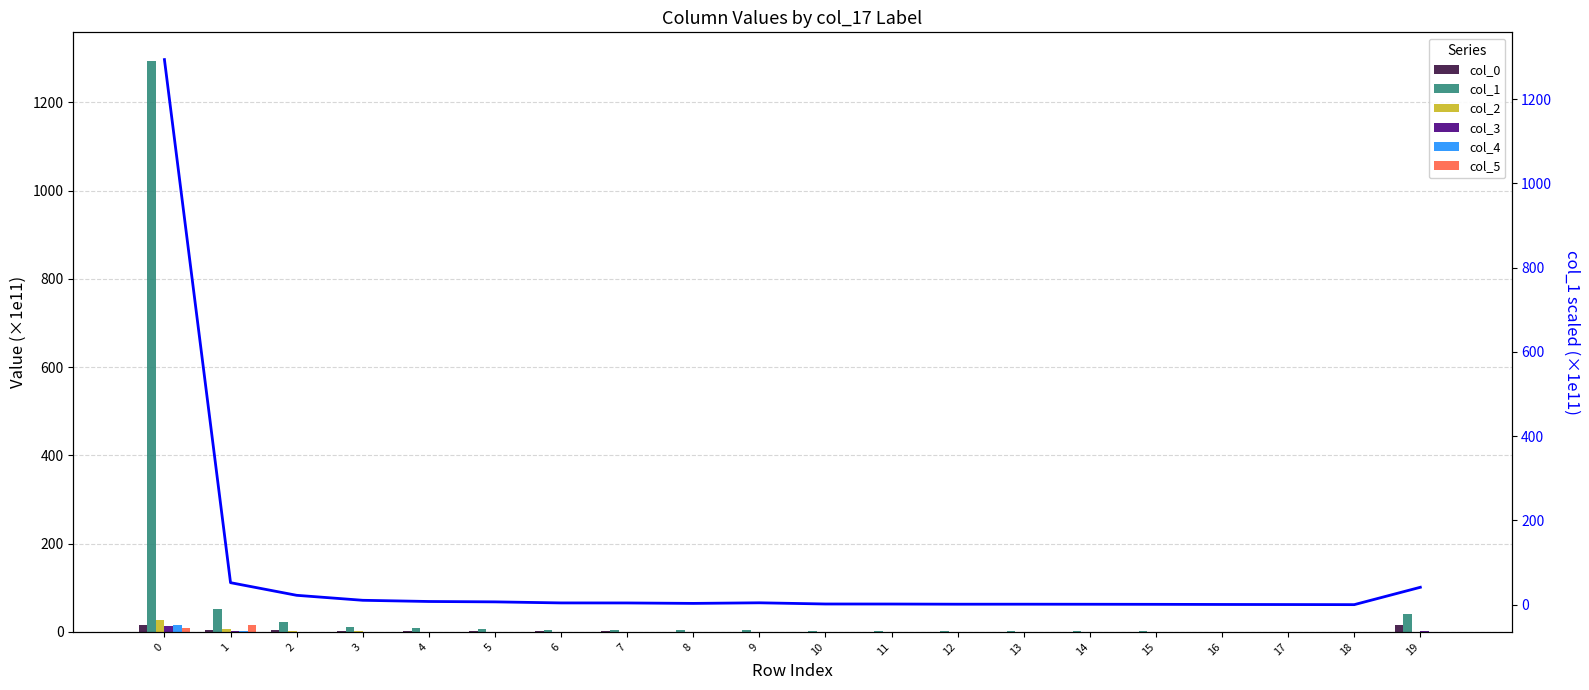

Reading left to right, extract all data points from this chart.

col_0: 16.1	3.6	3.5	1.7	1.1	1.5	0.9	1.2	0.6	0.5	0.5	0.5	0.7	0.5	0.5	0.5	0.1	0.3	0.5	14.9
col_1: 1293.9	52.4	22.4	10.6	7.7	6.8	4.3	4.2	3.2	4.6	1.8	1.7	1.3	1.3	1.1	1.0	0.6	0.4	0.2	41.4
col_2: 26.5	5.6	1.4	1.1	0.6	0.2	0.1	0.1	0.1	0.1	0.1	0.0	0.0	0.0	0.0	0.0	0.0	0.0	0.0	0.2
col_3: 13.9	2.8	0.3	0.5	0.3	0.2	0.0	0.2	0.1	0.1	0.0	0.0	0.0	0.0	0.0	0.0	0.0	0.1	0.0	2.3
col_4: 15.9	2.2	0.7	0.2	0.4	0.1	0.1	0.0	0.1	0.0	0.0	0.2	0.0	0.0	0.0	0.0	0.0	0.0	0.0	0.4
col_5: 9.6	15.8	0.6	0.4	0.6	0.9	0.2	0.0	0.1	0.2	0.0	0.0	0.0	0.4	0.0	0.0	0.0	0.0	0.0	0.0